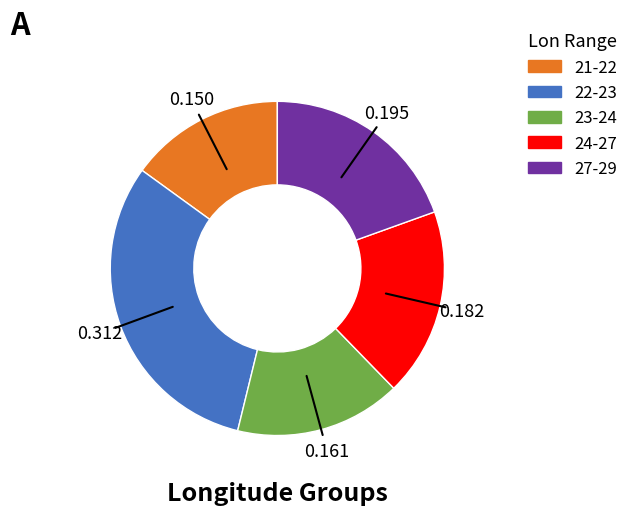

Is there any slice that represents more than half of the pie?

No